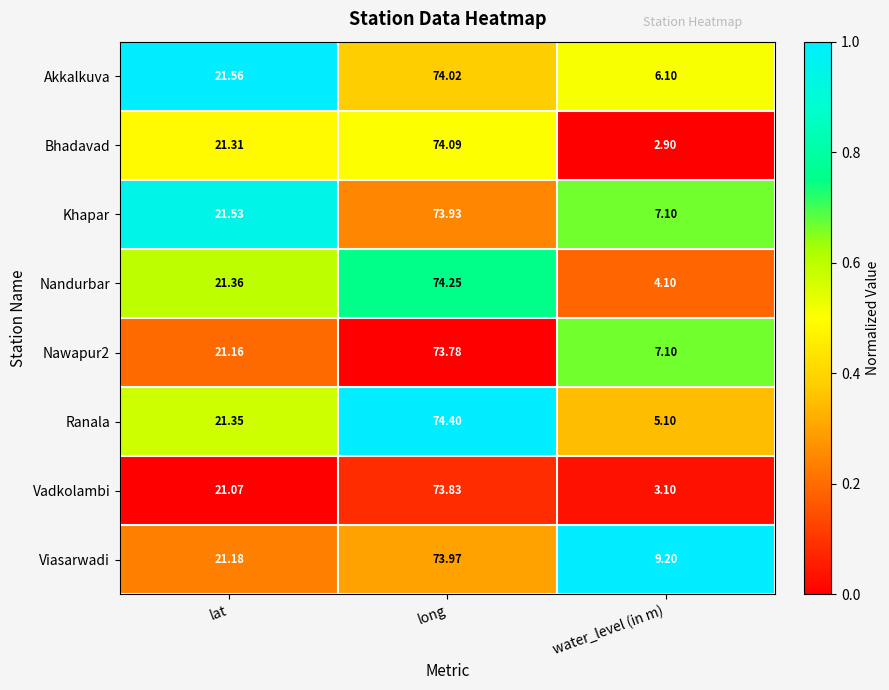

At which category does the chart reach its minimum across all series?

water_level (in m)